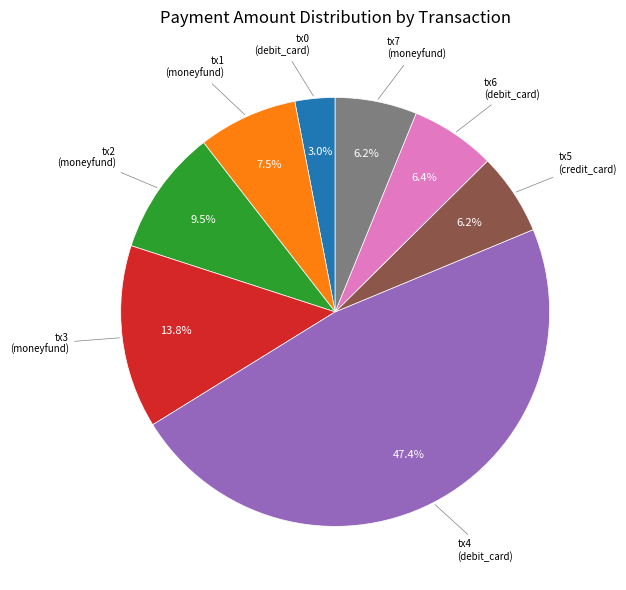

Is there any slice that represents more than half of the pie?

No